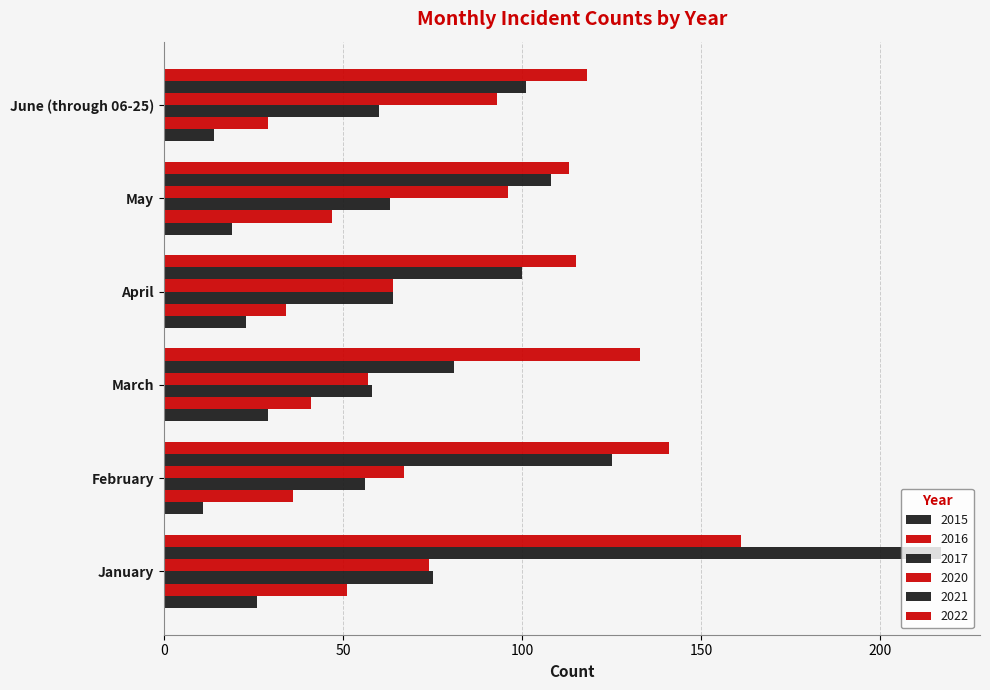

How many distinct data groups are displayed?

6